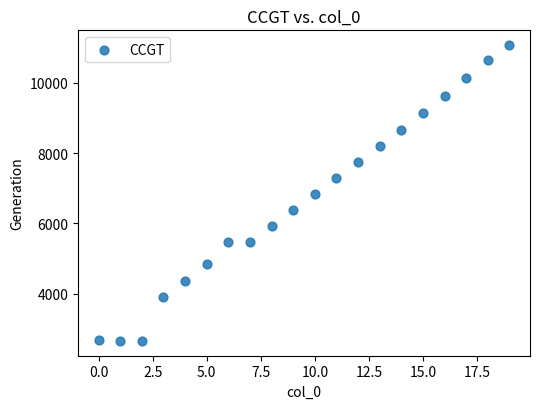

What is the range of Y values (max minus min)?

8426